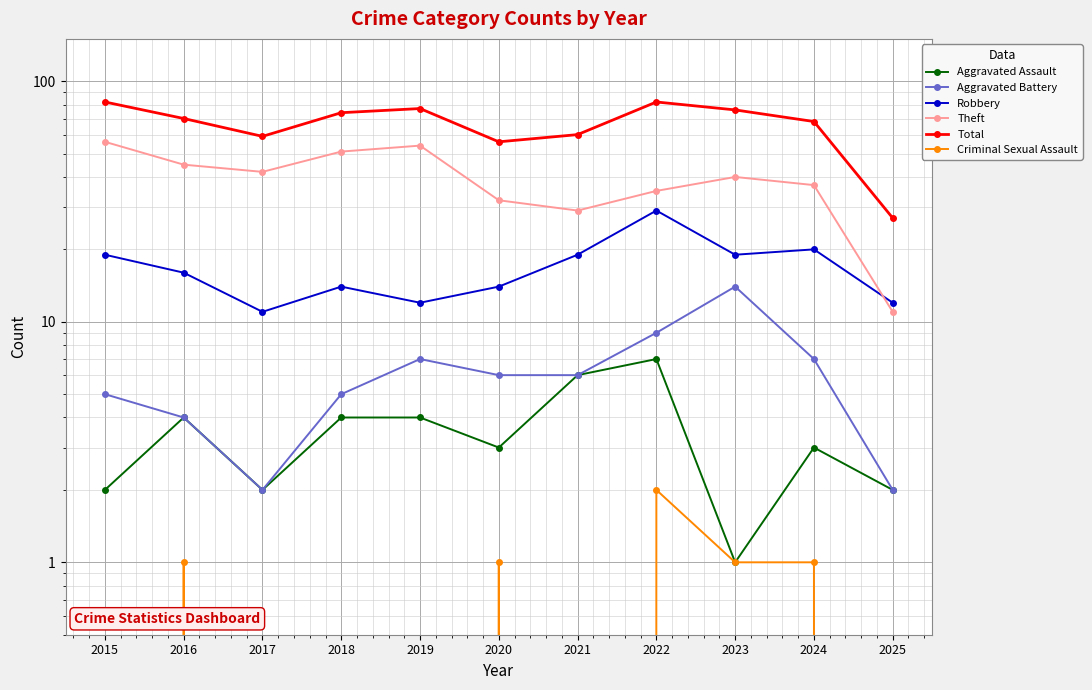

Count the Aggravated Assault values in the range 2 to 4.

8